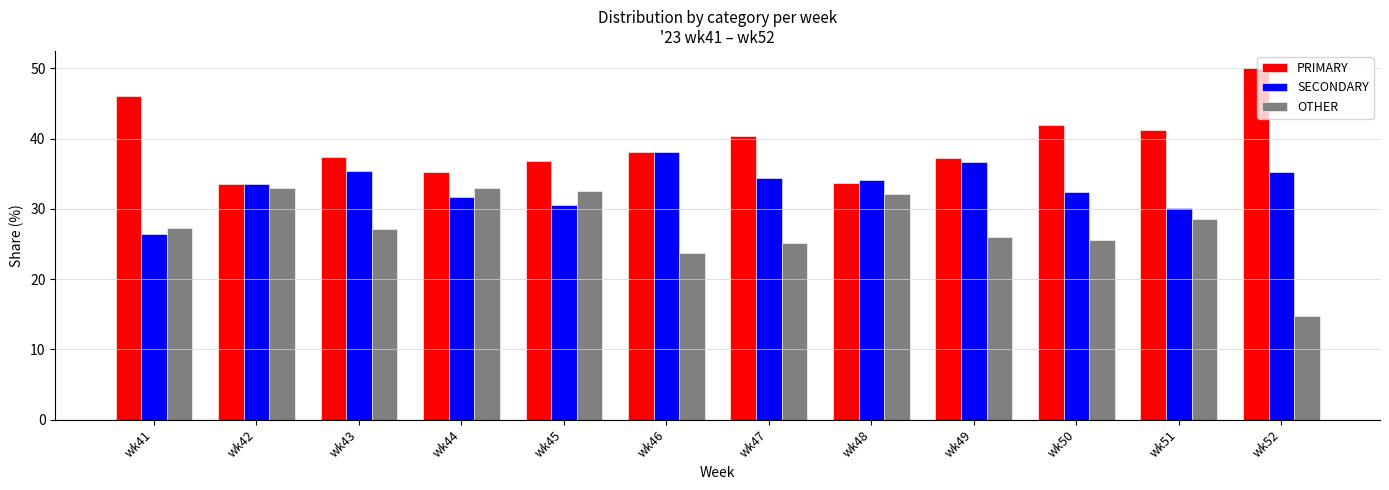

Which series changed the most between wk41 and wk50?

SECONDARY